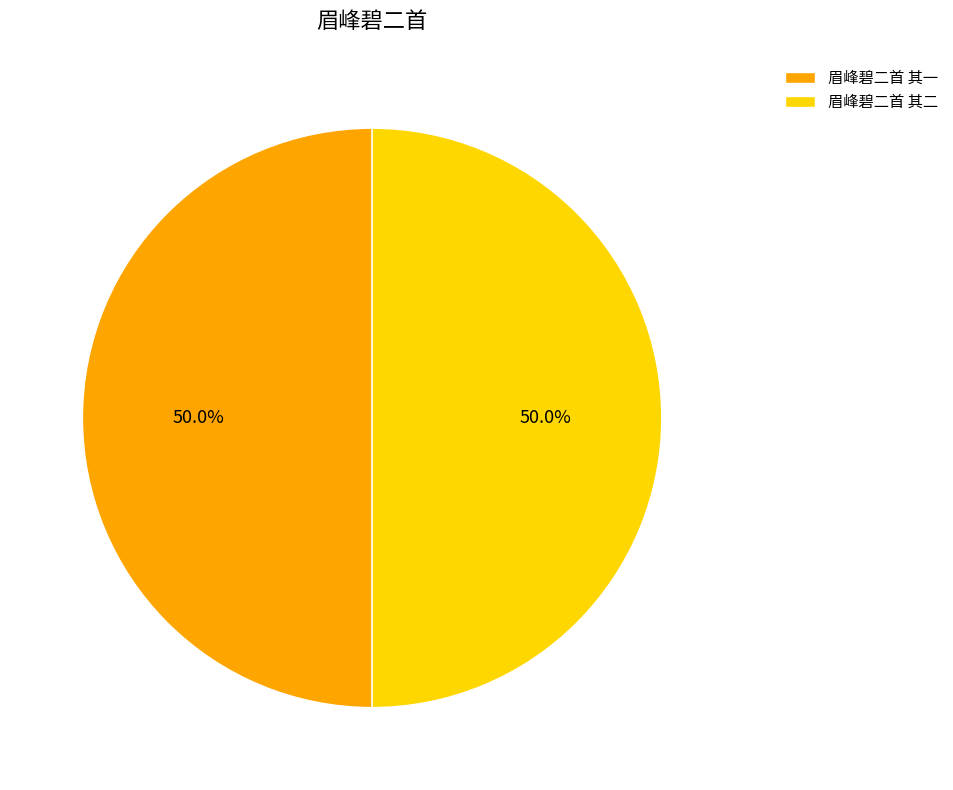

What percentage do 眉峰碧二首 其一 and 眉峰碧二首 其二 together represent?

100.0%